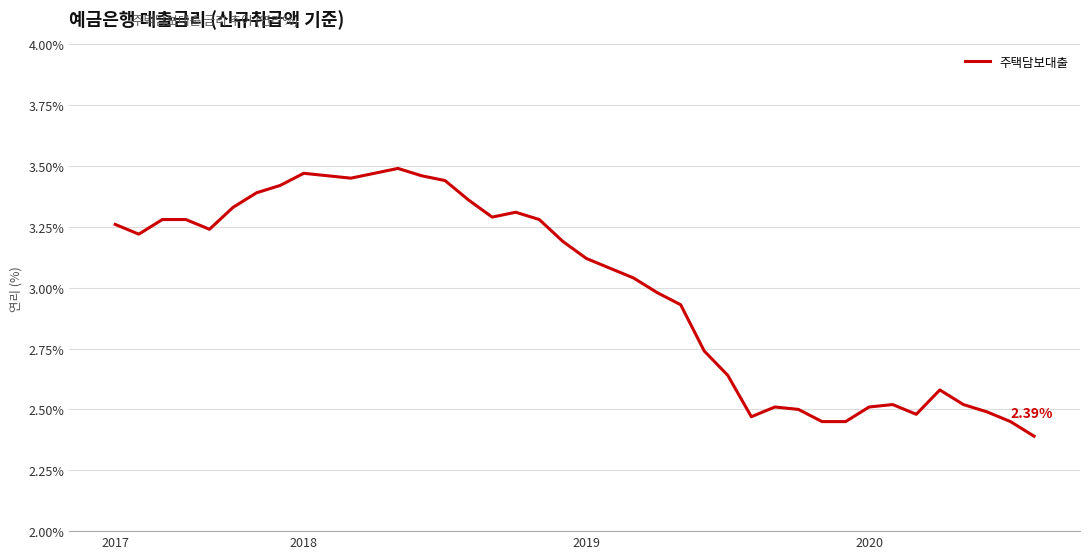

True or false: there are more than 2 points higher than both neighbors.

True